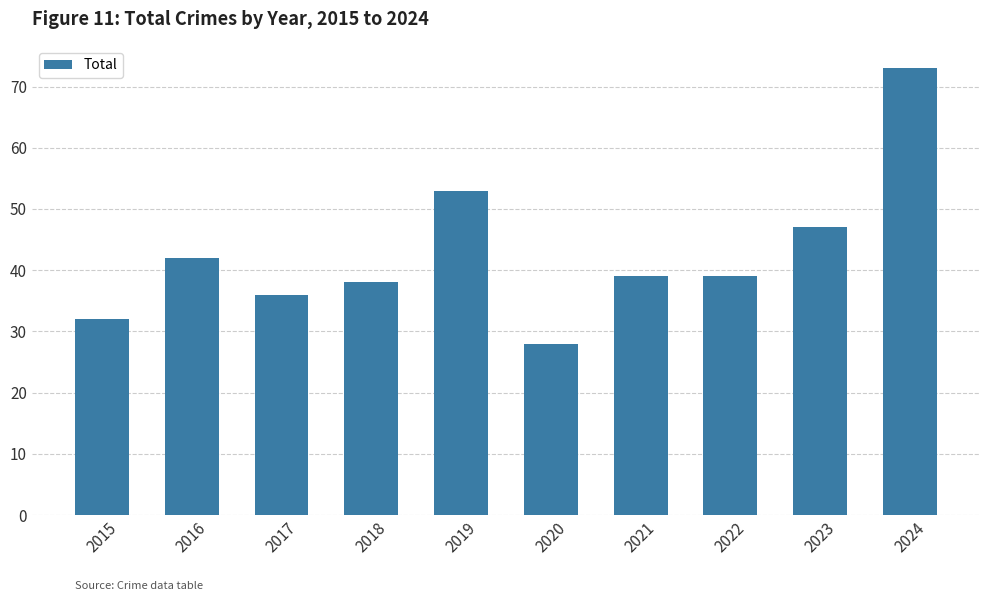

How many distinct data groups are displayed?

1